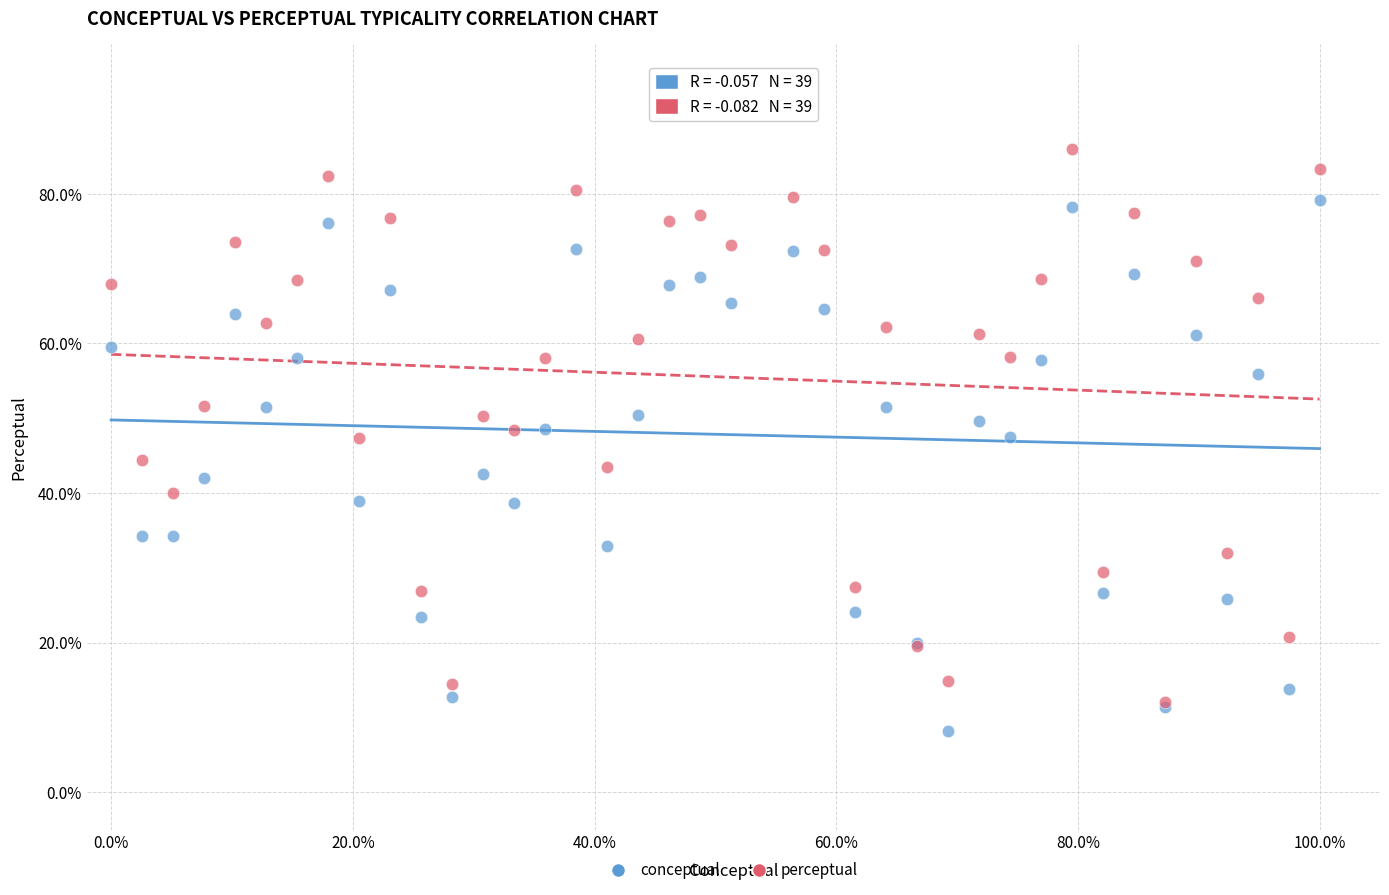

What are all the series names shown in the legend?

conceptual, perceptual